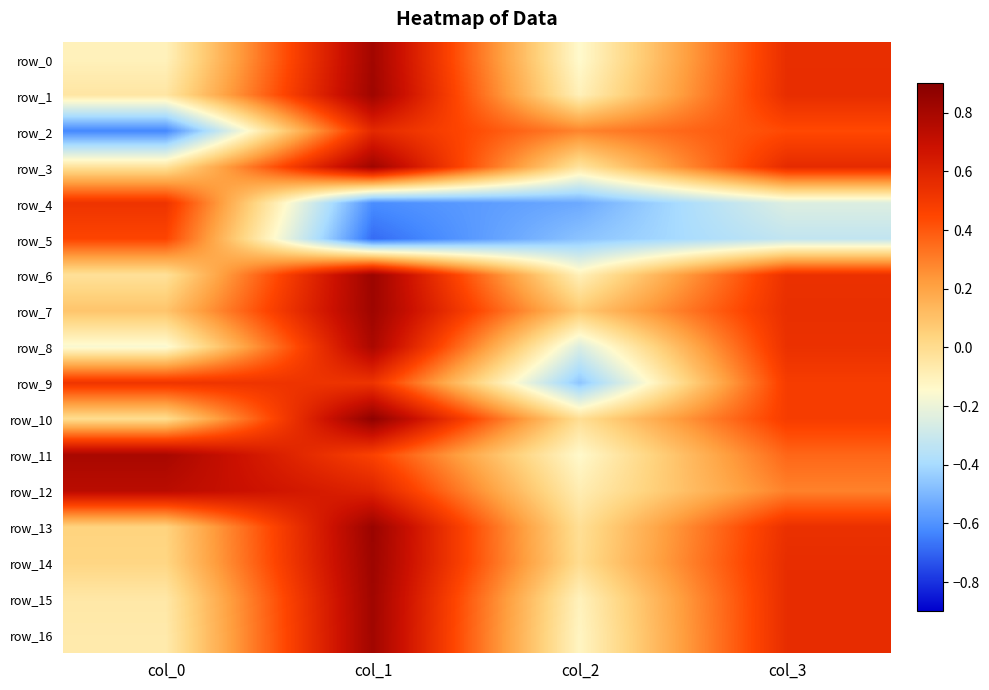

True or false: row_2 has a value of 0.6 at col_1.

True